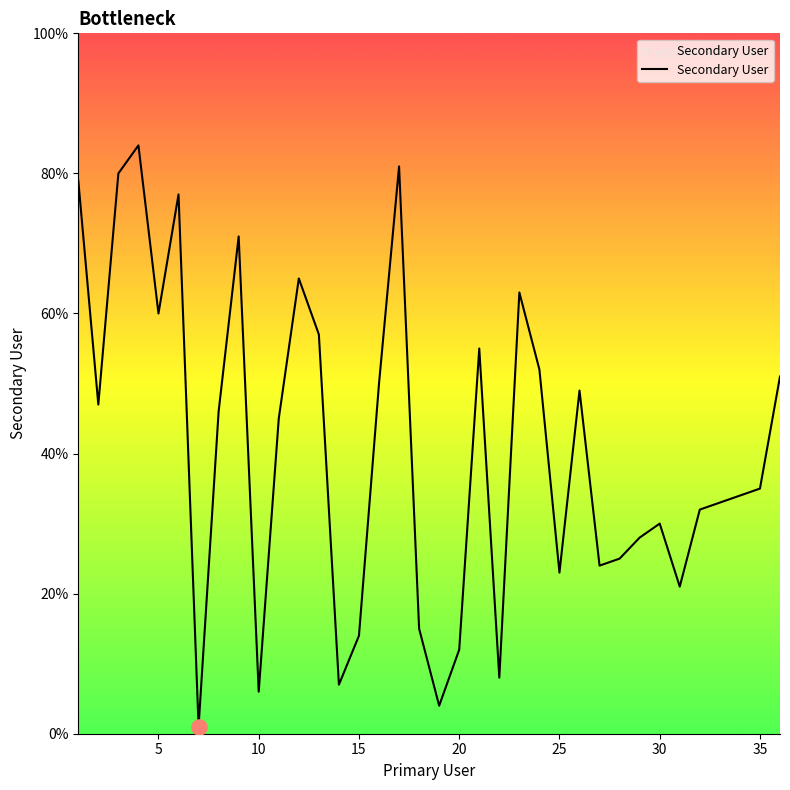

What is the difference between the maximum and minimum values?

83